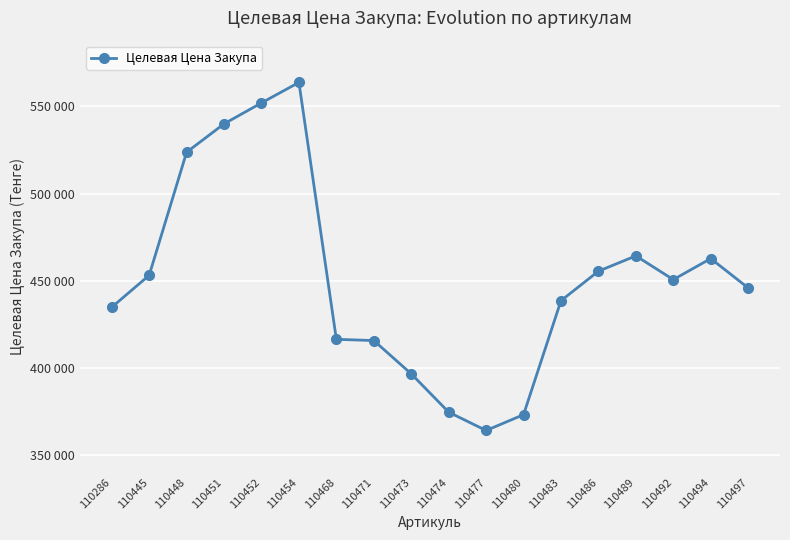

The value at 110474 is 374789. True or false?

True